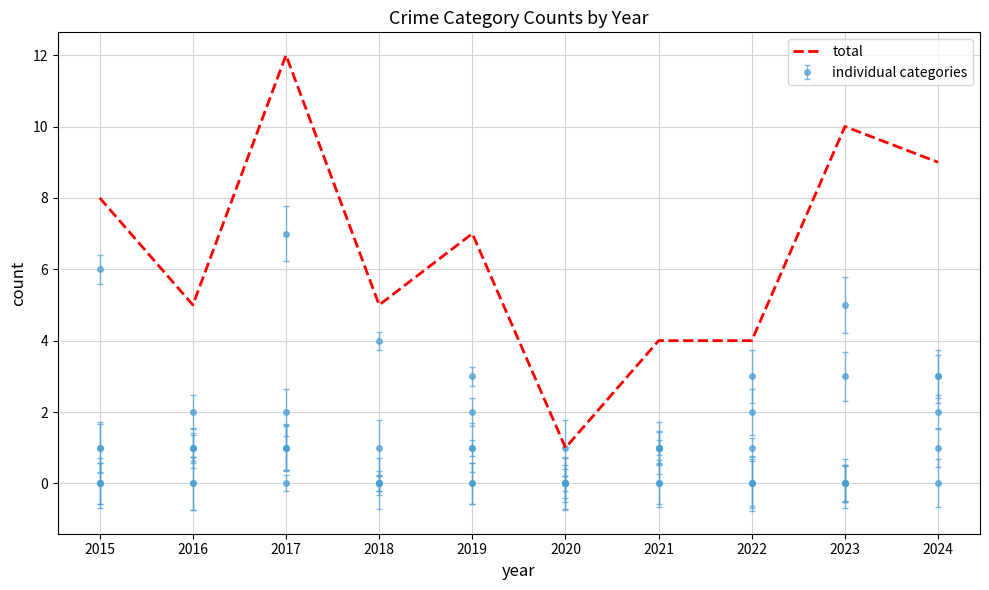

Reading right to left, what are all the values shown in this chart?

2024=9	2023=10	2022=4	2021=4	2020=1	2019=7	2018=5	2017=12	2016=5	2015=8